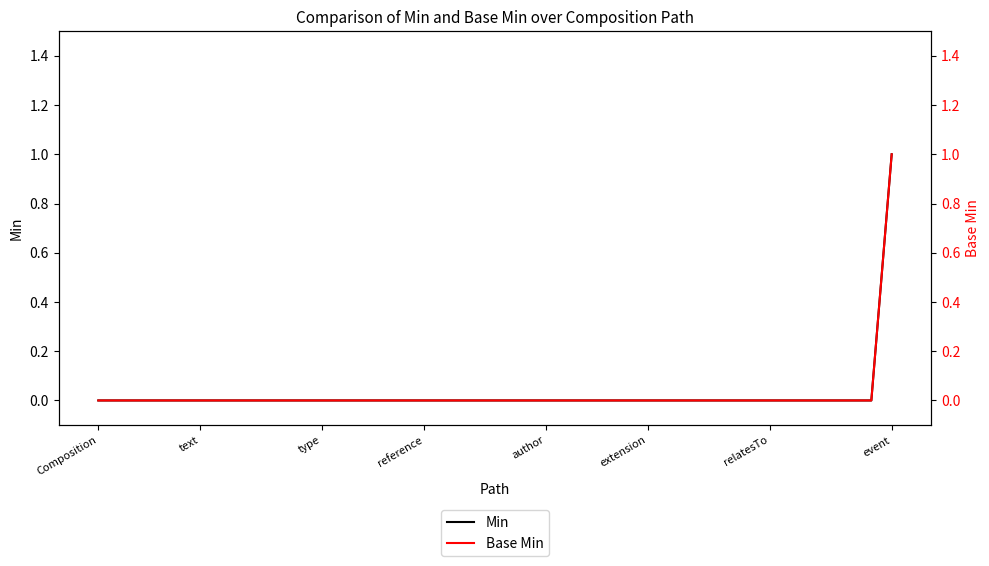

True or false: Base Min and Min cross at least once.

False